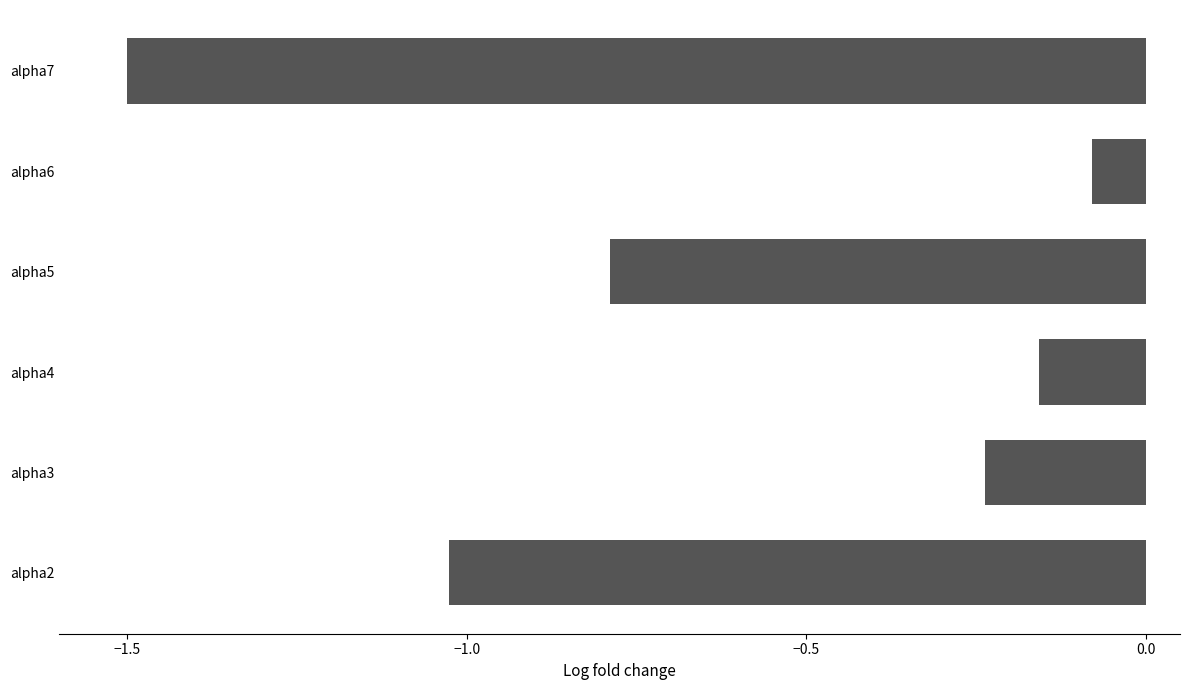

What is the sum of all values?

-3.8